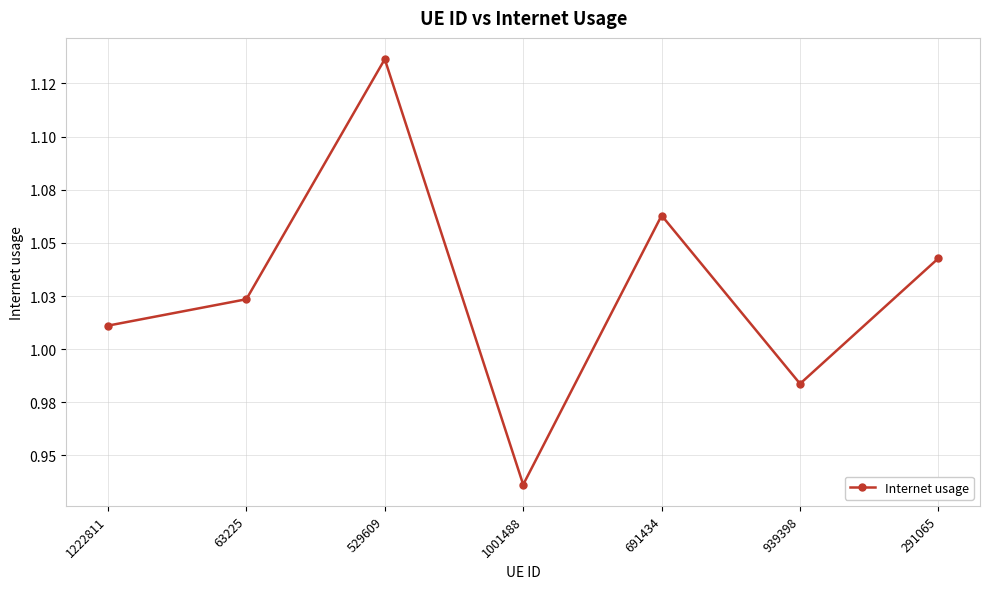

Rank the categories by value from highest to lowest.

529609, 691434, 291065, 63225, 1222811, 939398, 1001488